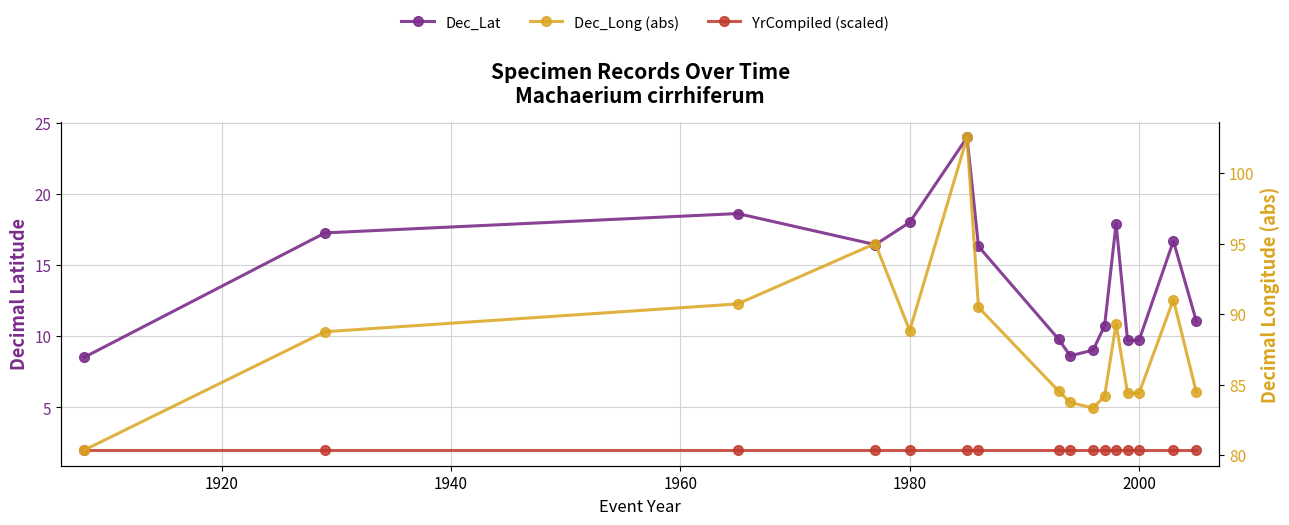

What value does the Dec_Long (abs) series have at 1920?

88.8